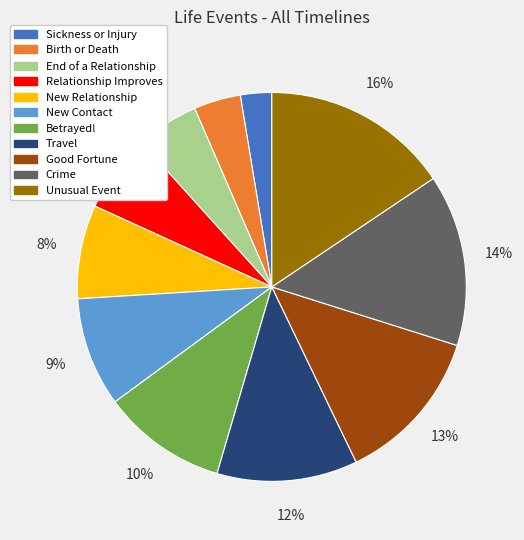

Combined, do End of a Relationship and Birth or Death account for over 50%?

No